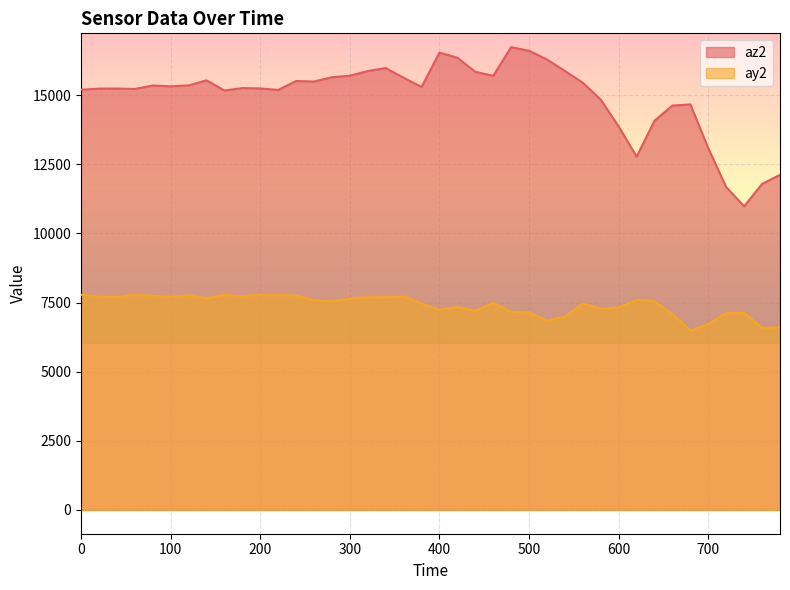

Does the chart display data point markers on the line(s)?

No